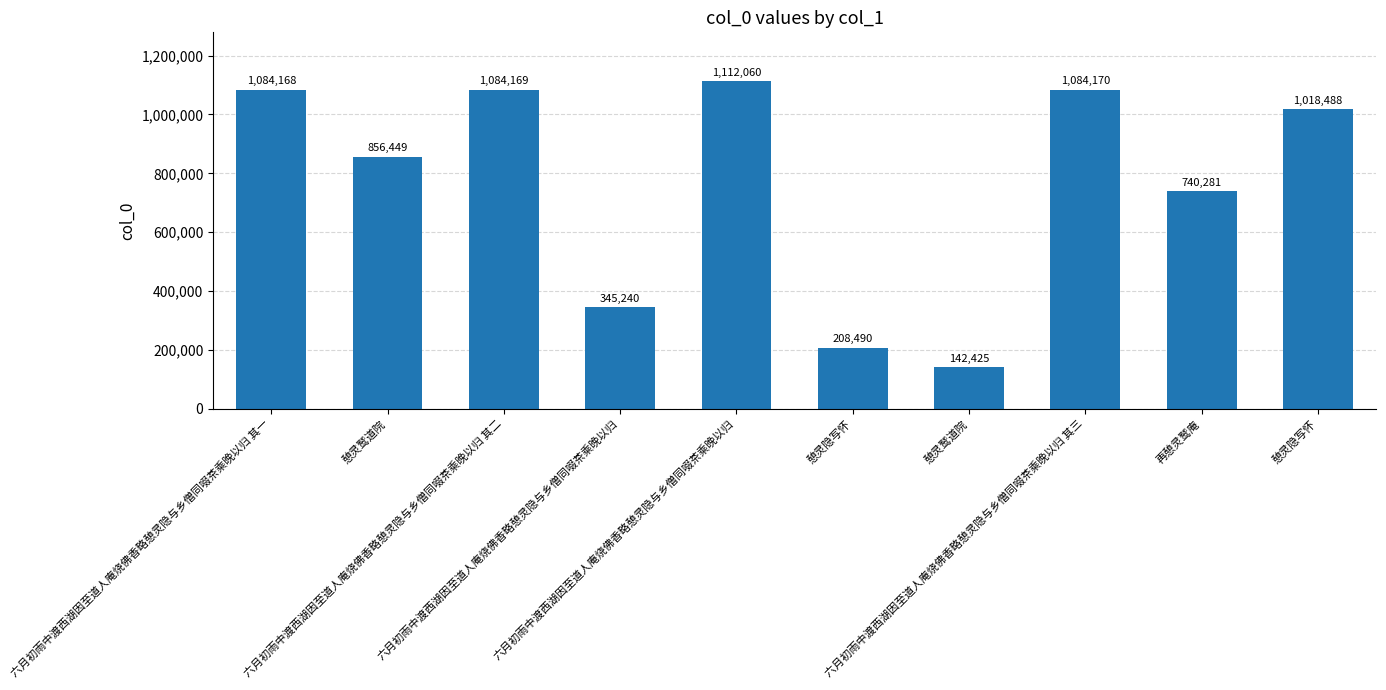

What is the ratio of the value at 六月初雨中渡西湖因至道人庵烧佛香略憩灵隐与乡僧同啜茶乘晚以归 to the value at 憩灵鹫道院?

2.4